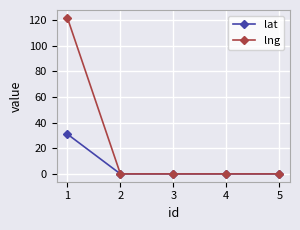

Rank the series by their average value, from lowest to highest.

lat, lng